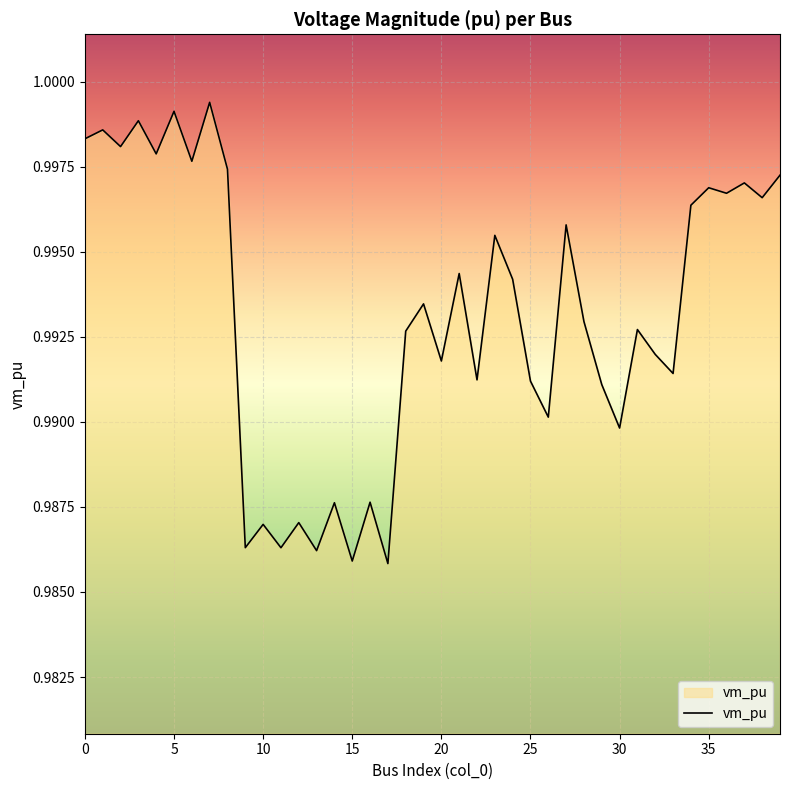

Is this an area chart (filled region under the line)?

Yes